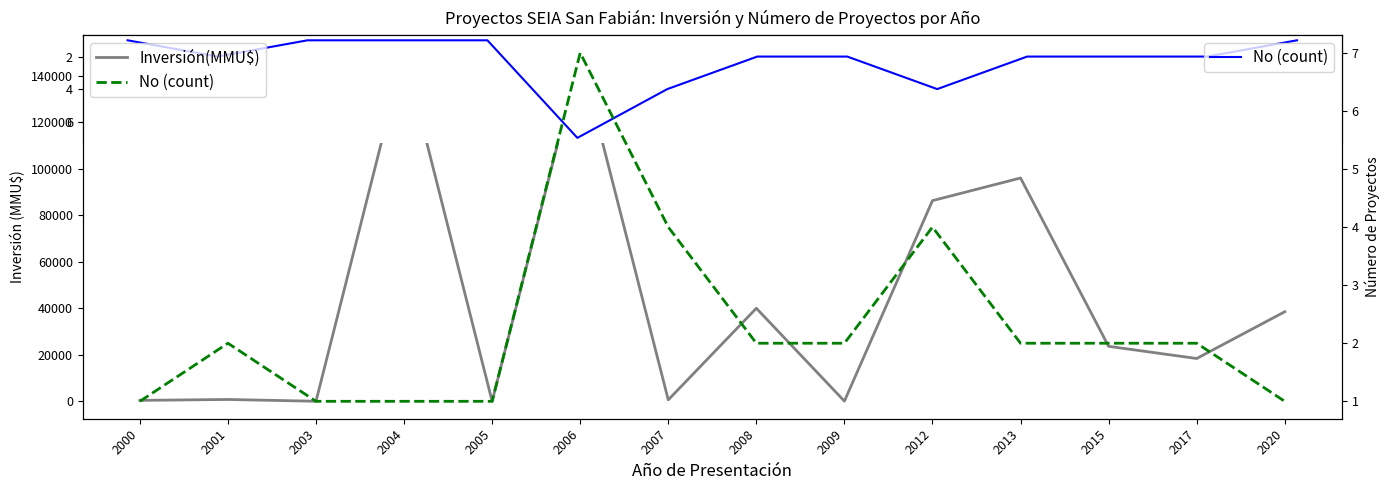

Reading left to right, transcribe all the data shown in this chart.

Inversión(MMU$): 400	790	17	149800	0	148781	624	40000	72	86268	96000	23634	18400	38500
No (count): 1	2	1	1	1	7	4	2	2	4	2	2	2	1